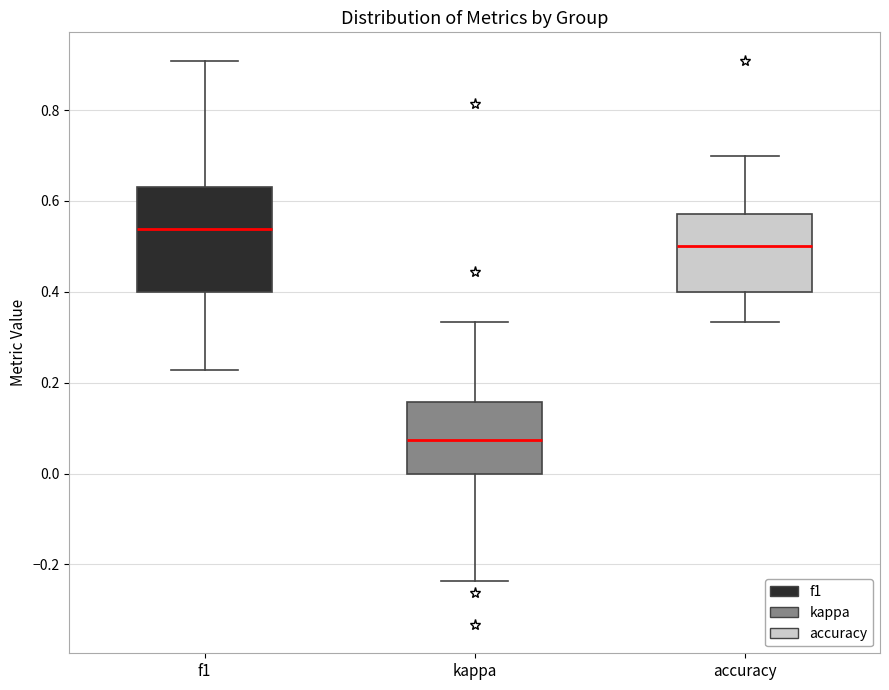

Reading left to right, transcribe this box plot: for each box, give where its median line is, the range the box spans, and where its two whiskers end, as read against the y-axis. The values are not printed on the chart, so give them approximately, as read against the axis.

f1: median 0.54, box 0.40 to 0.64, whiskers 0.22 to 0.90
kappa: median 0.08, box 0.00 to 0.16, whiskers -0.24 to 0.34
accuracy: median 0.50, box 0.40 to 0.58, whiskers 0.34 to 0.70